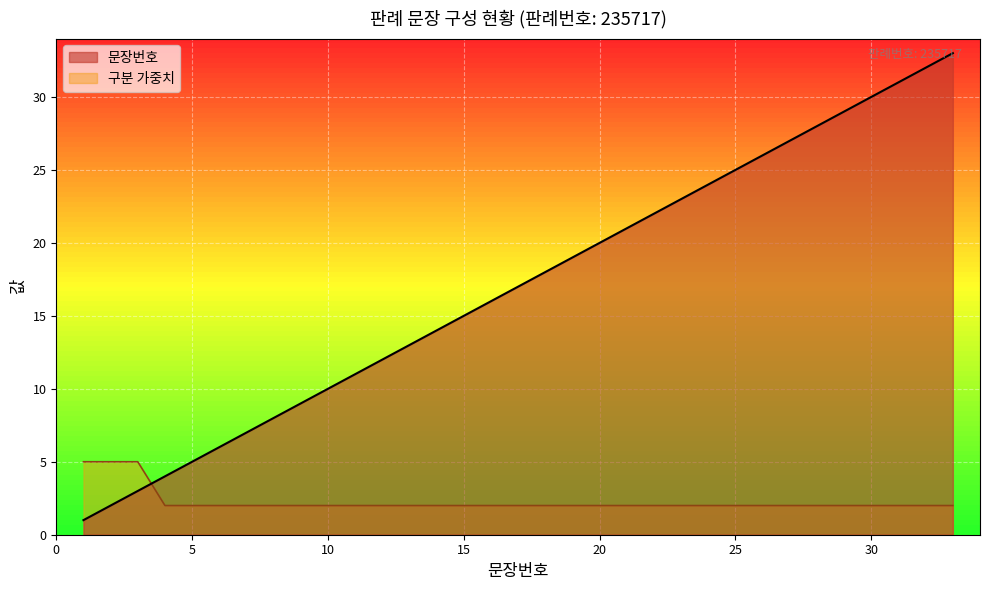

Reading left to right, transcribe all the data shown in this chart.

1	2	3	4	5	6	7	8	9	10	11	12	13	14	15	16	17	18	19	20	21	22	23	24	25	26	27	28	29	30	31	32	33